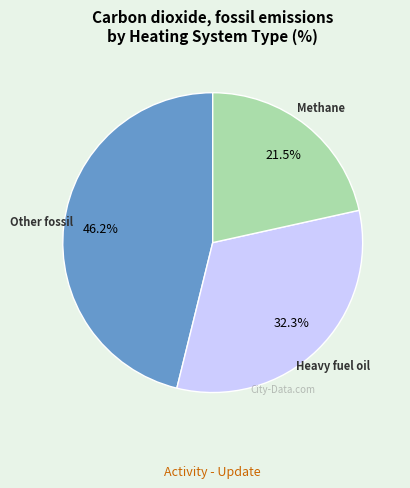

Is there a majority slice in this chart?

No